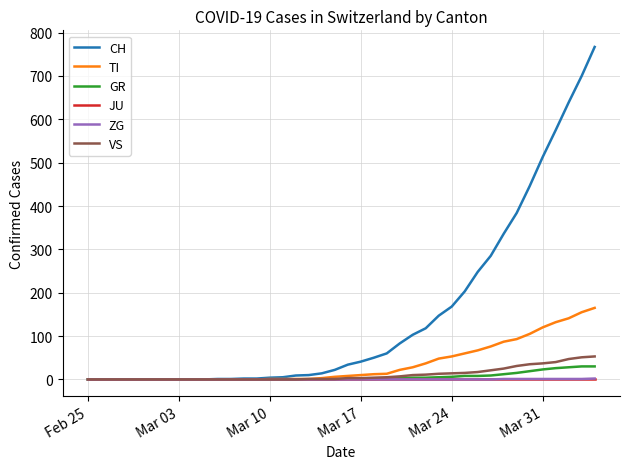

Which series has the largest total across all categories?

CH